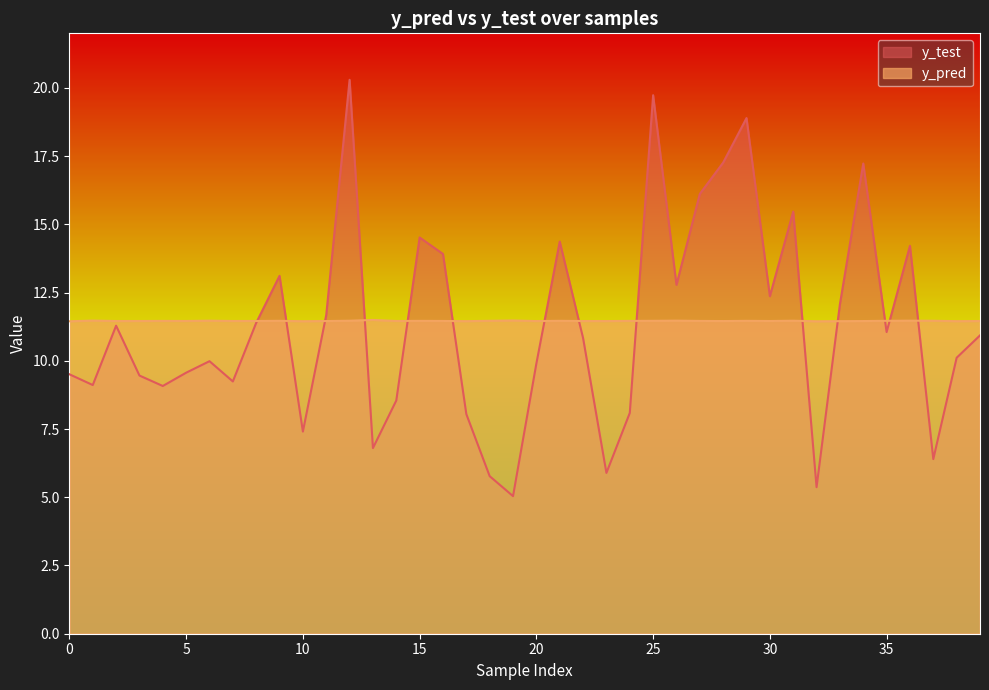

How many intersections are there between y_test and y_pred?

14